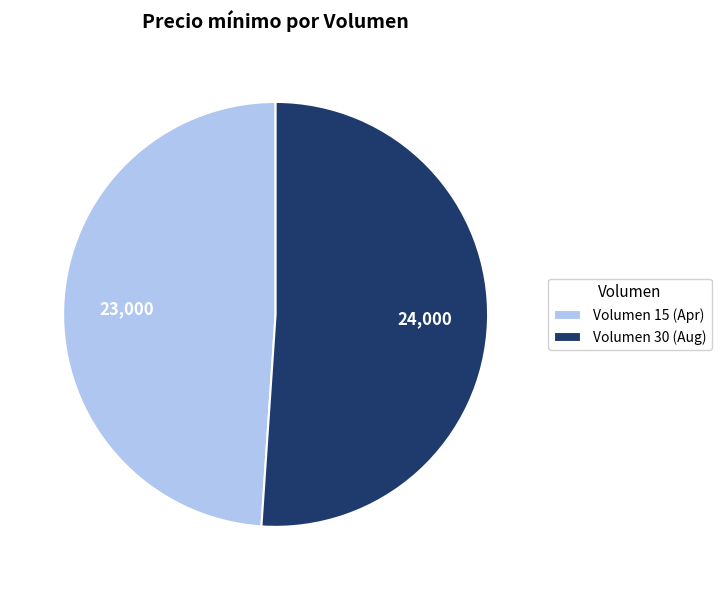

Which slice is the smallest?

Volumen 15 (Apr)